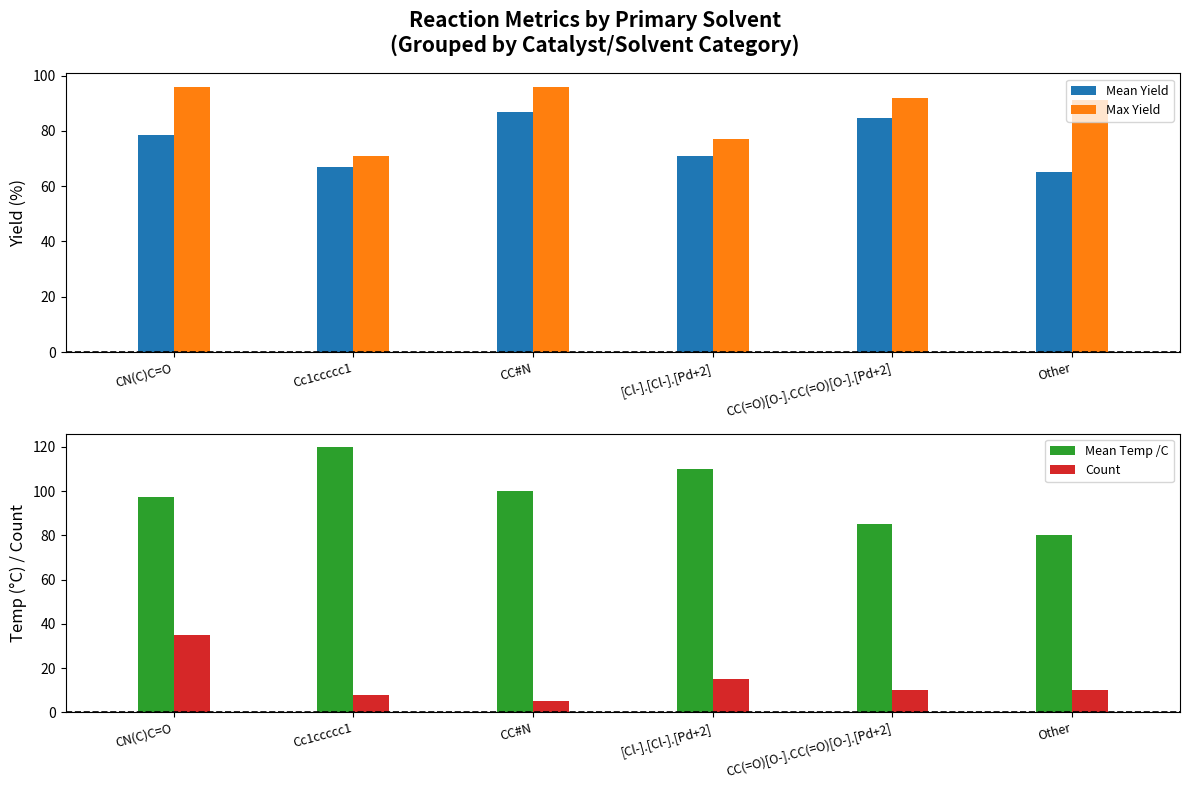

How many series are shown in this chart?

4